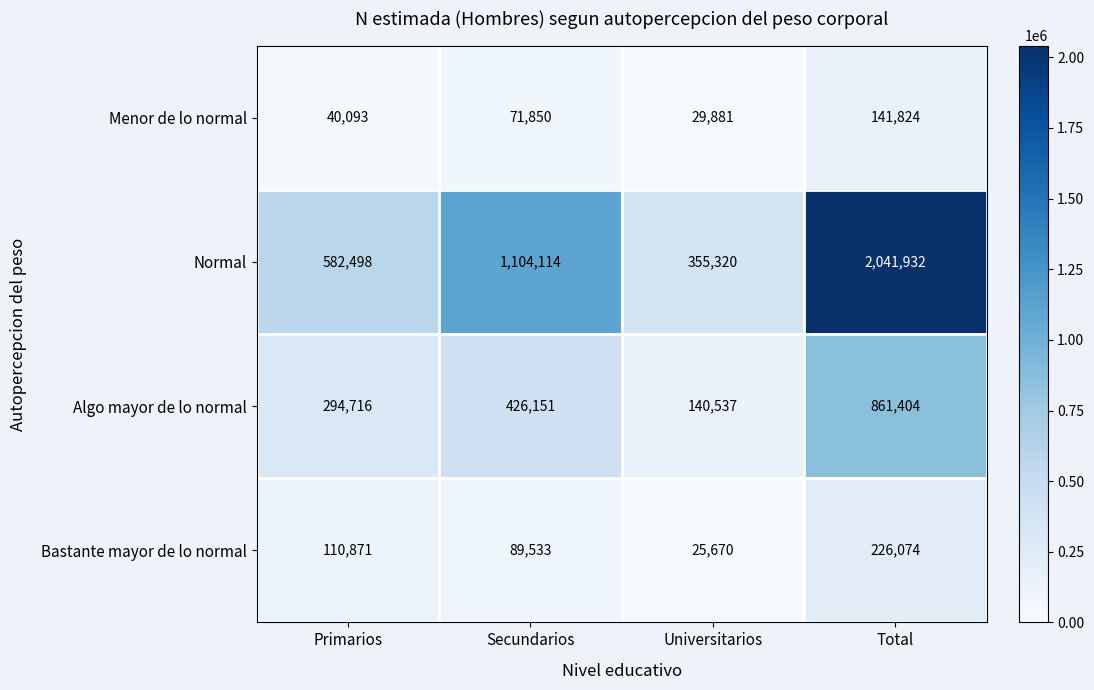

What is the difference between the Algo mayor de lo normal values at Total and Secundarios?

435253